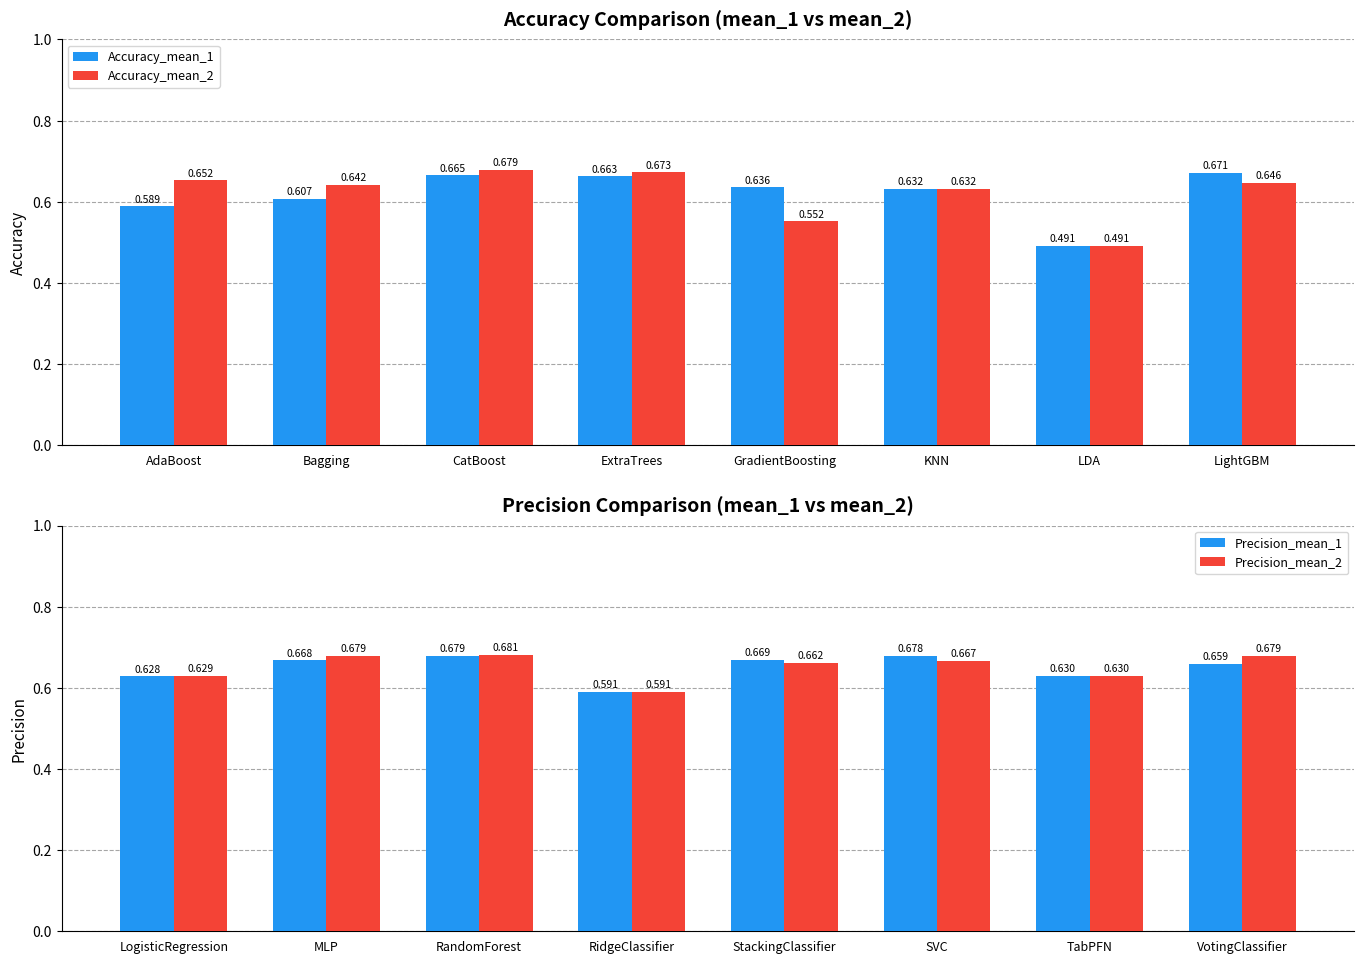

List the labels in order of Accuracy_mean_1 value, smallest first.

LDA, AdaBoost, Bagging, KNN, GradientBoosting, ExtraTrees, CatBoost, LightGBM